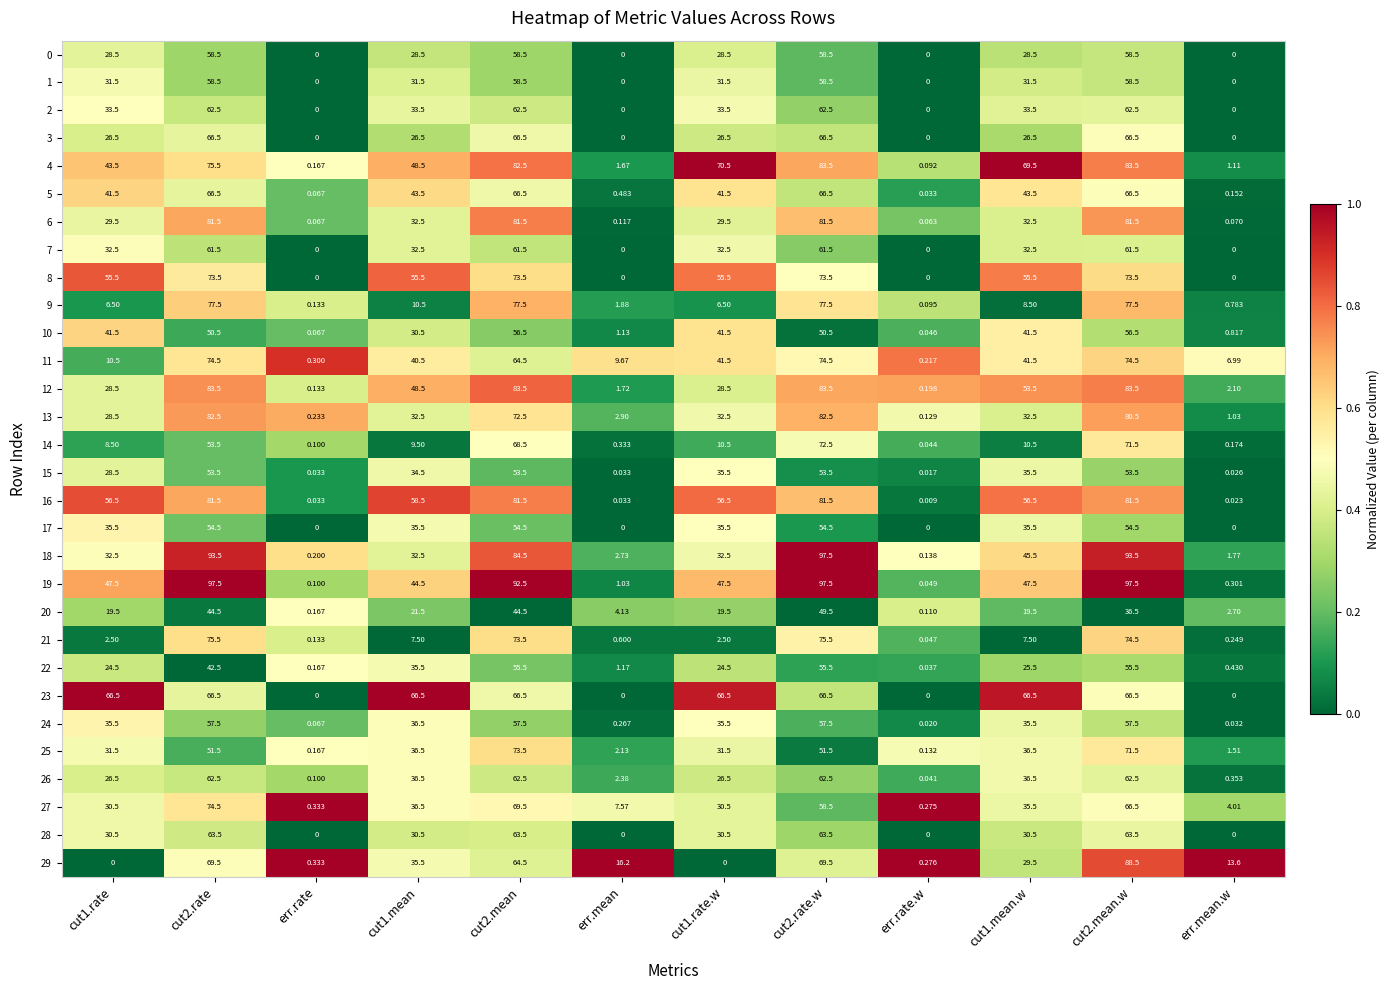

At how many categories does at least one series exceed 0?

12